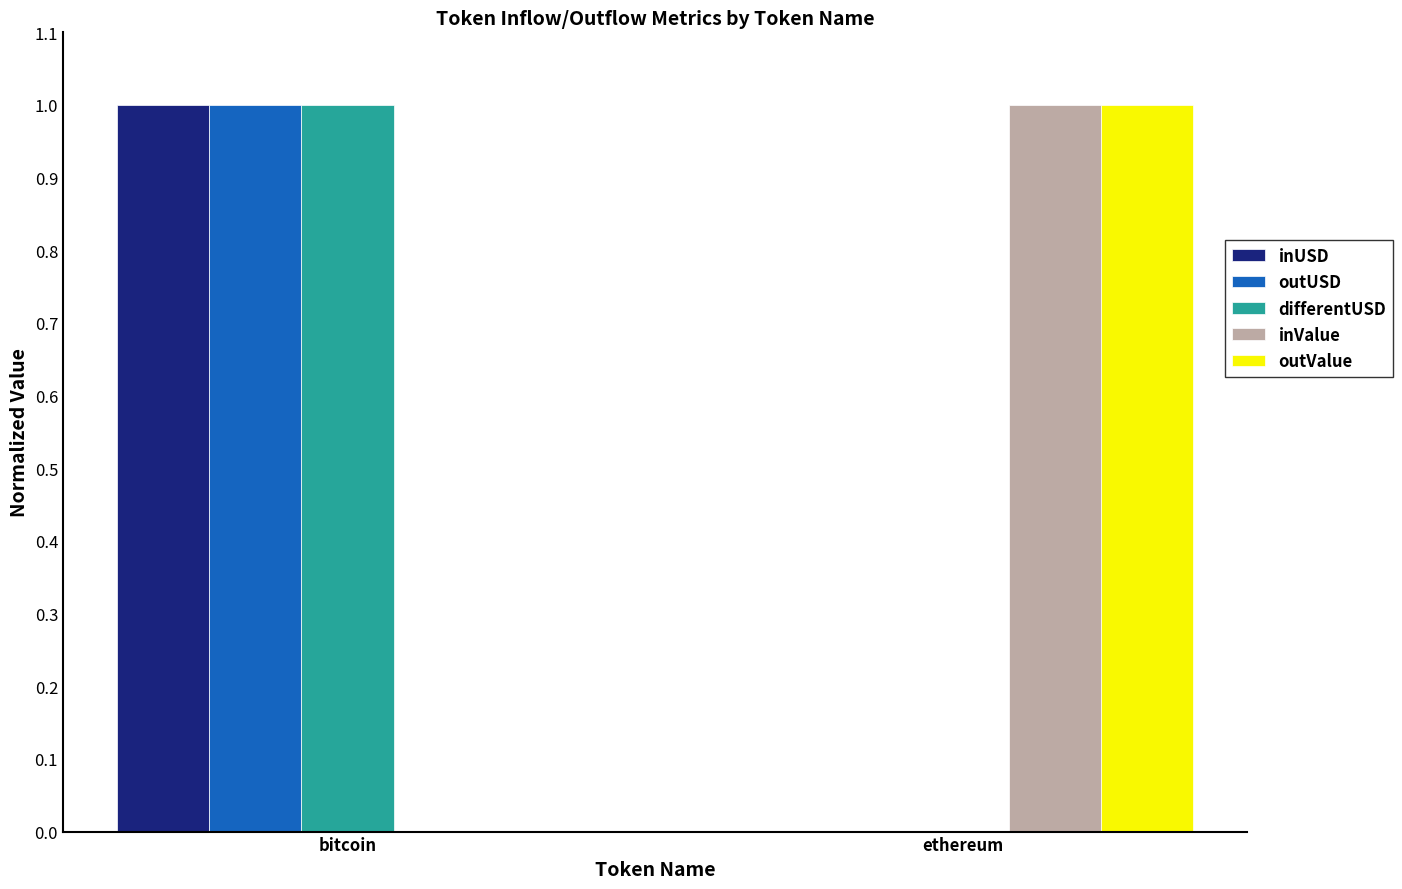

At which category is the sum across all series the highest?

bitcoin